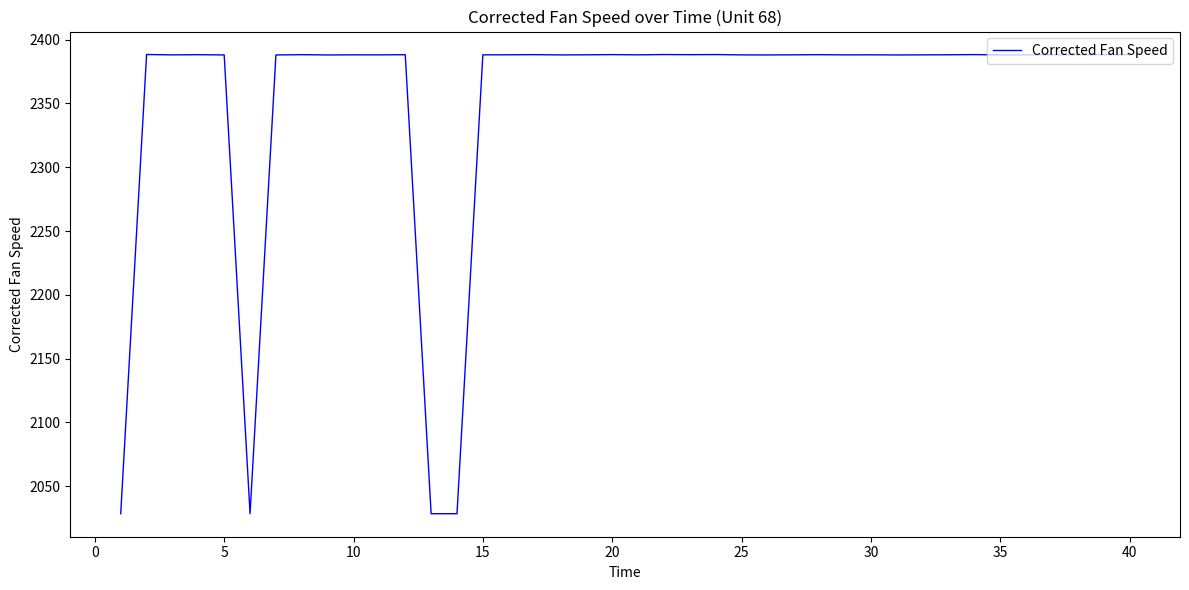

What is the smallest value displayed?

2028.4